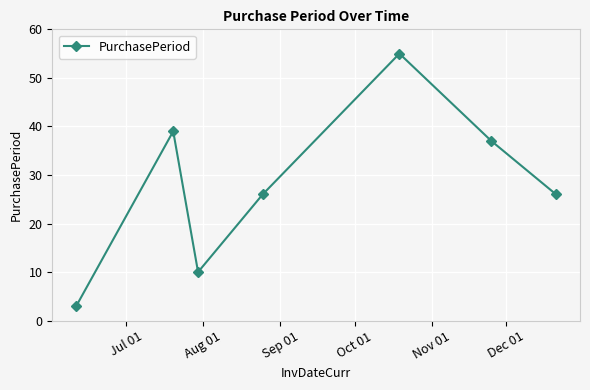

What is the maximum value shown in the chart?

55